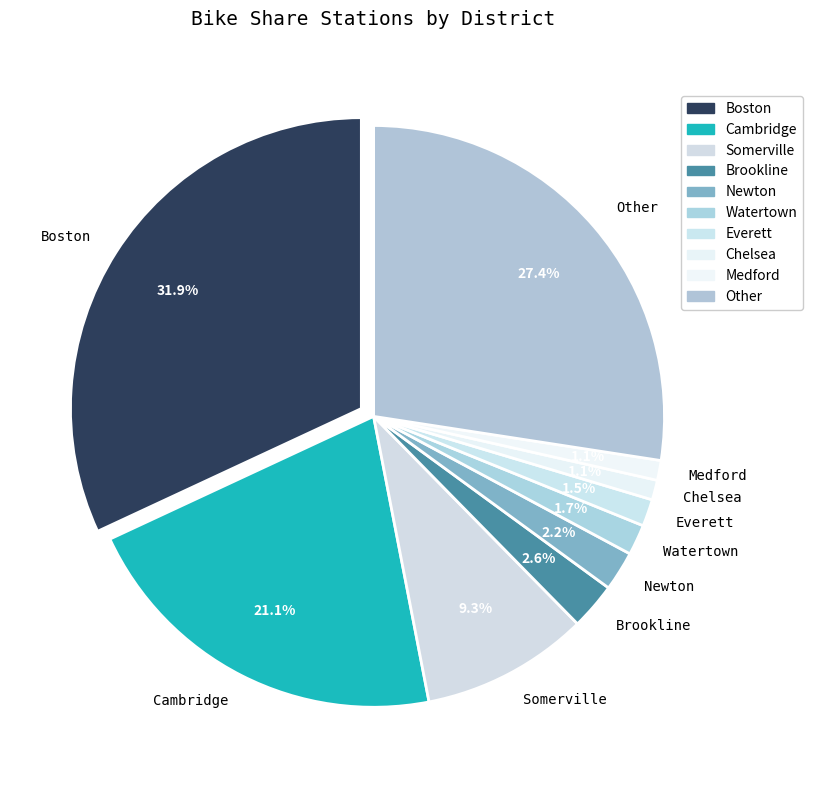

To the nearest percent, what is the difference between the largest and smallest slice percentages?

31%